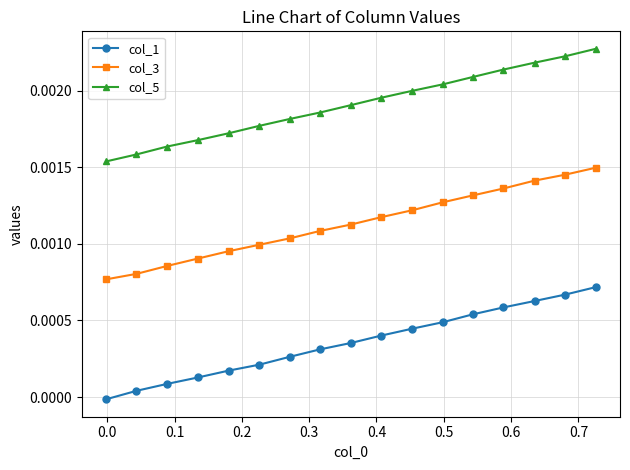

How many categories are shown in the chart?

17